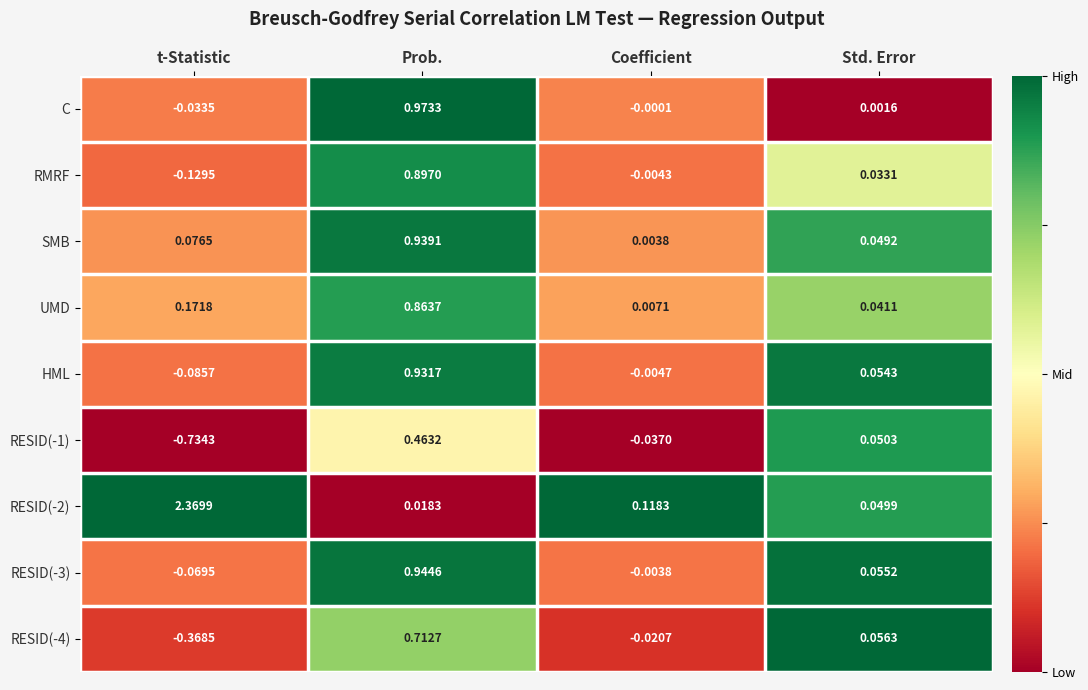

List the labels in order of HML value, largest first.

Prob., Std. Error, Coefficient, t-Statistic